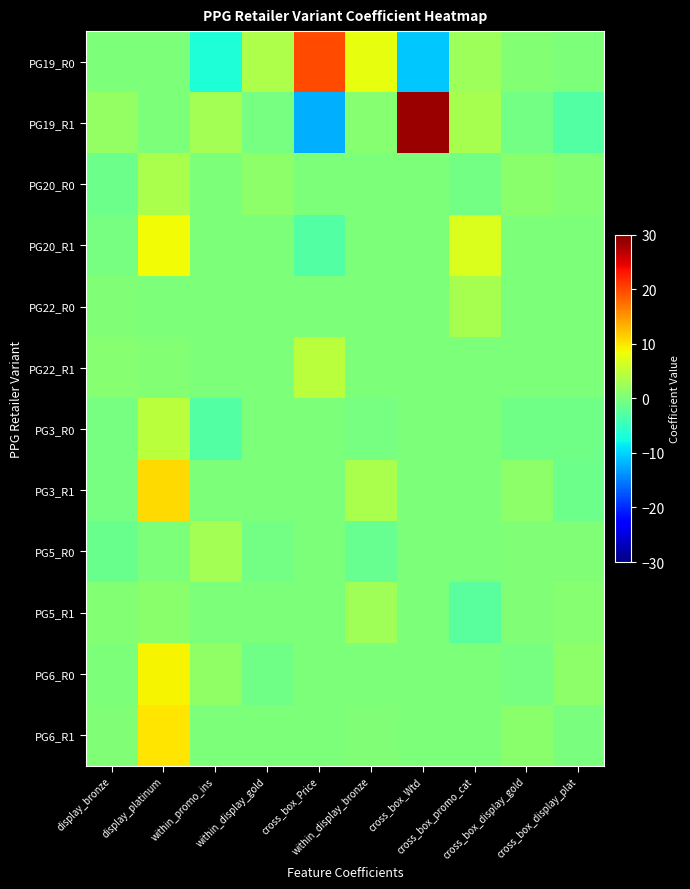

Which label corresponds to the smallest value in the chart?

cross_box_Price